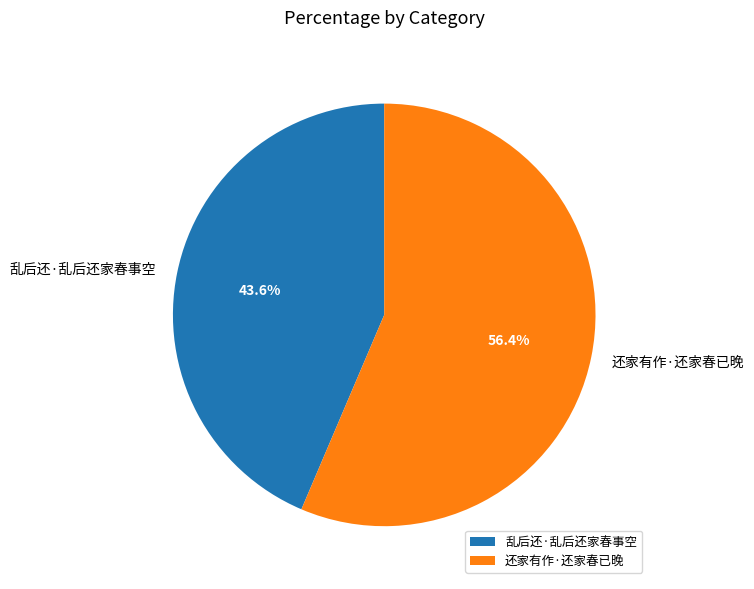

To the nearest percent, what is the difference between the largest and smallest slice percentages?

13%